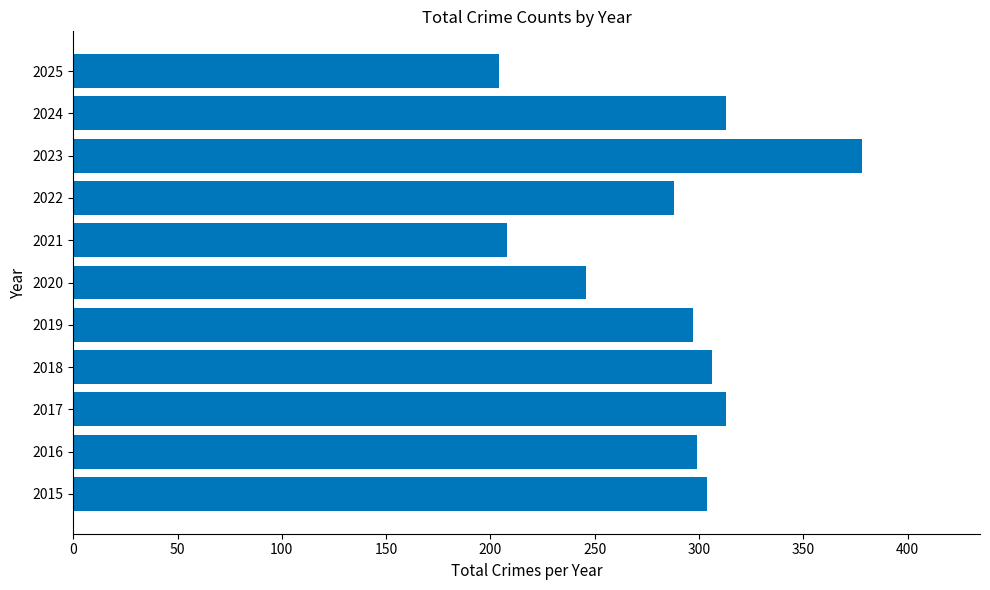

The value at 2019 is 118. True or false?

False